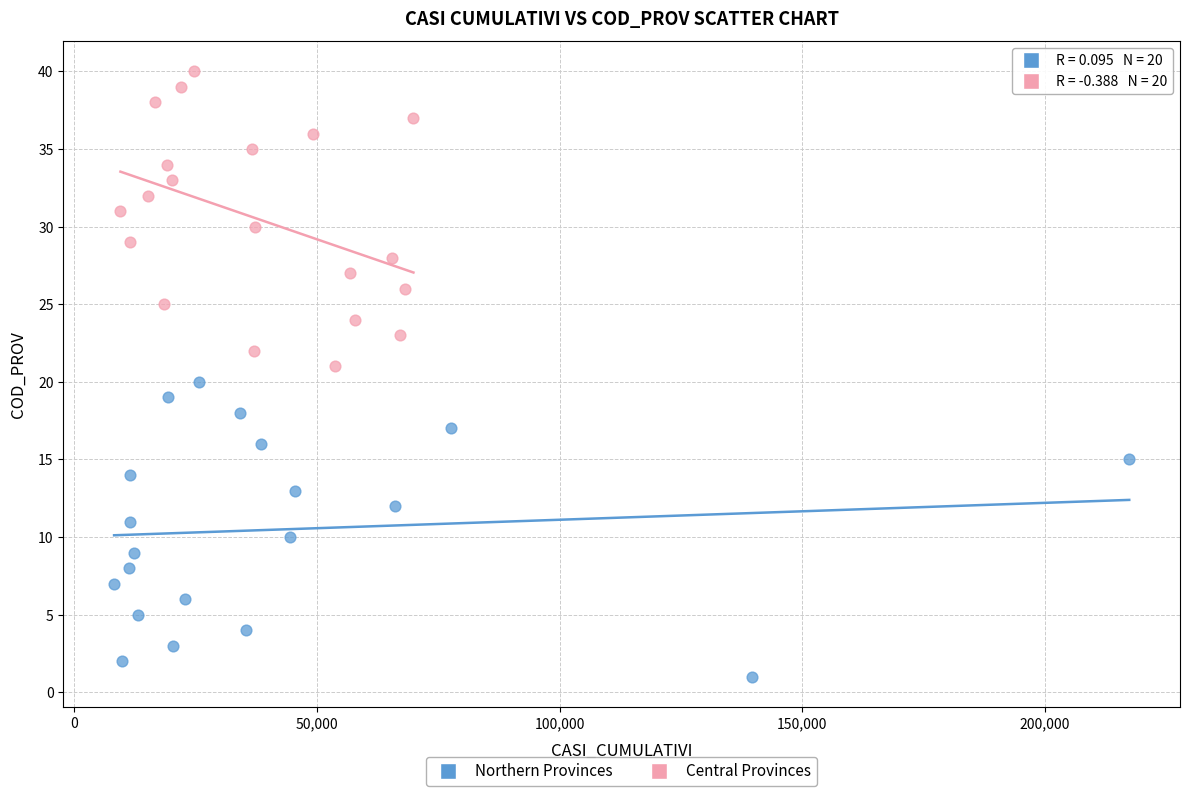

Which series reaches the minimum Y coordinate?

Northern Provinces